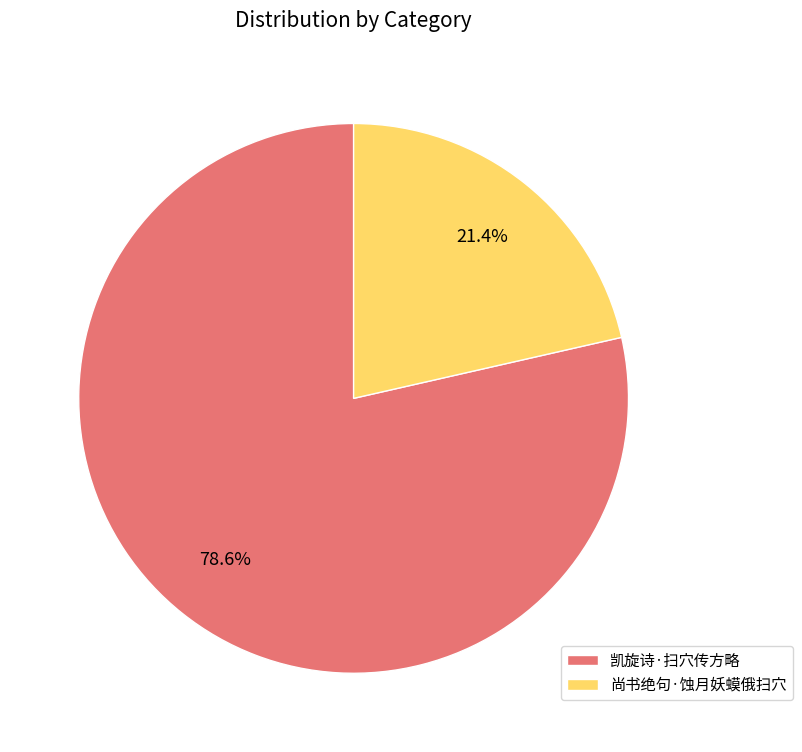

Combined, do 尚书绝句·蚀月妖蟆俄扫穴 and 凯旋诗·扫穴传方略 account for over 50%?

Yes